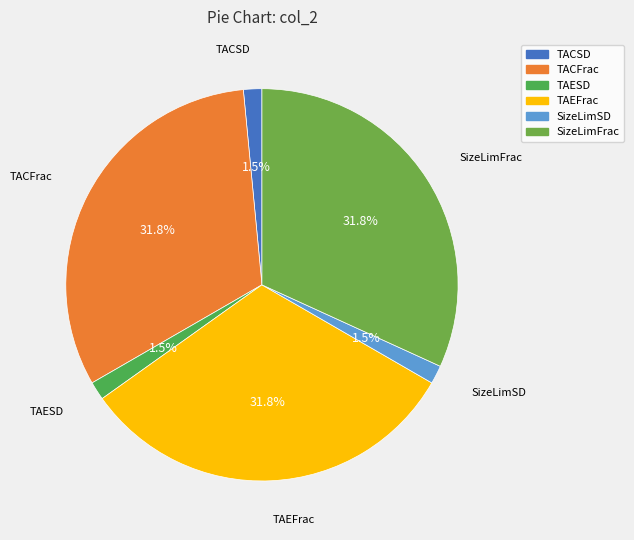

Between TAEFrac and TAESD, which is larger?

TAEFrac